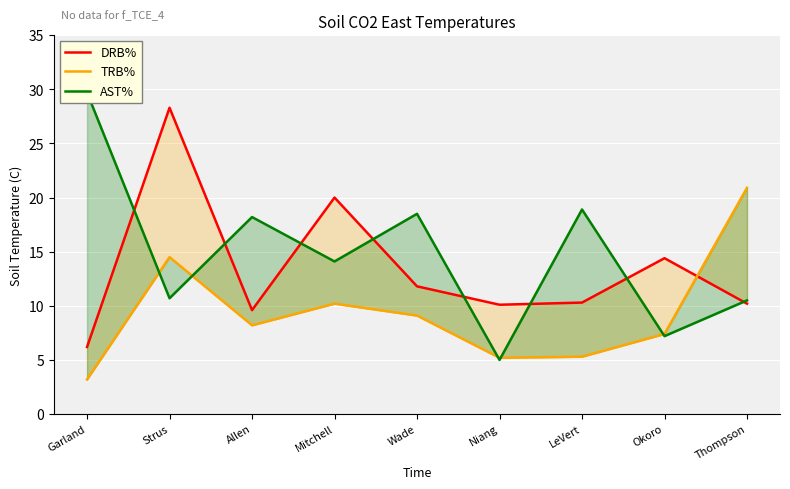

What is the average value of the TRB% series?

9.3